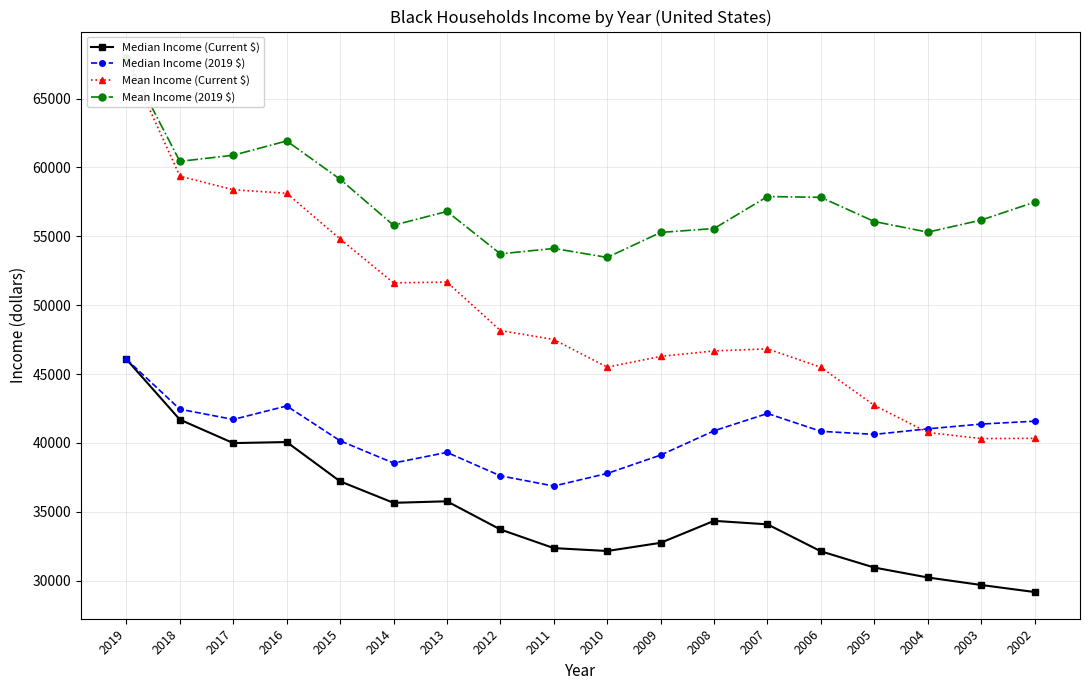

Which category has the highest value in the Median Income (Current $) series?

2019